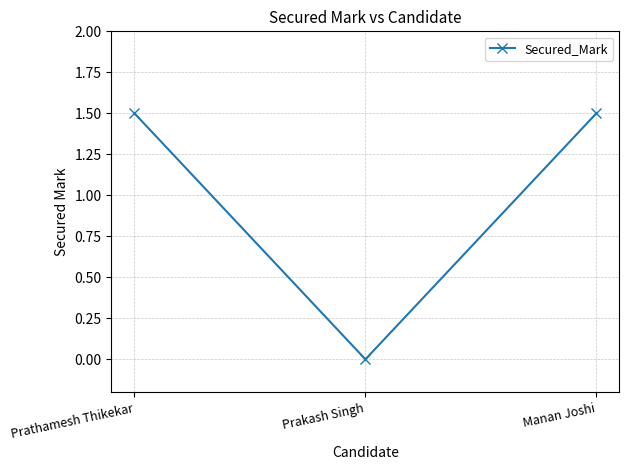

What position from the right is Prakash Singh?

2